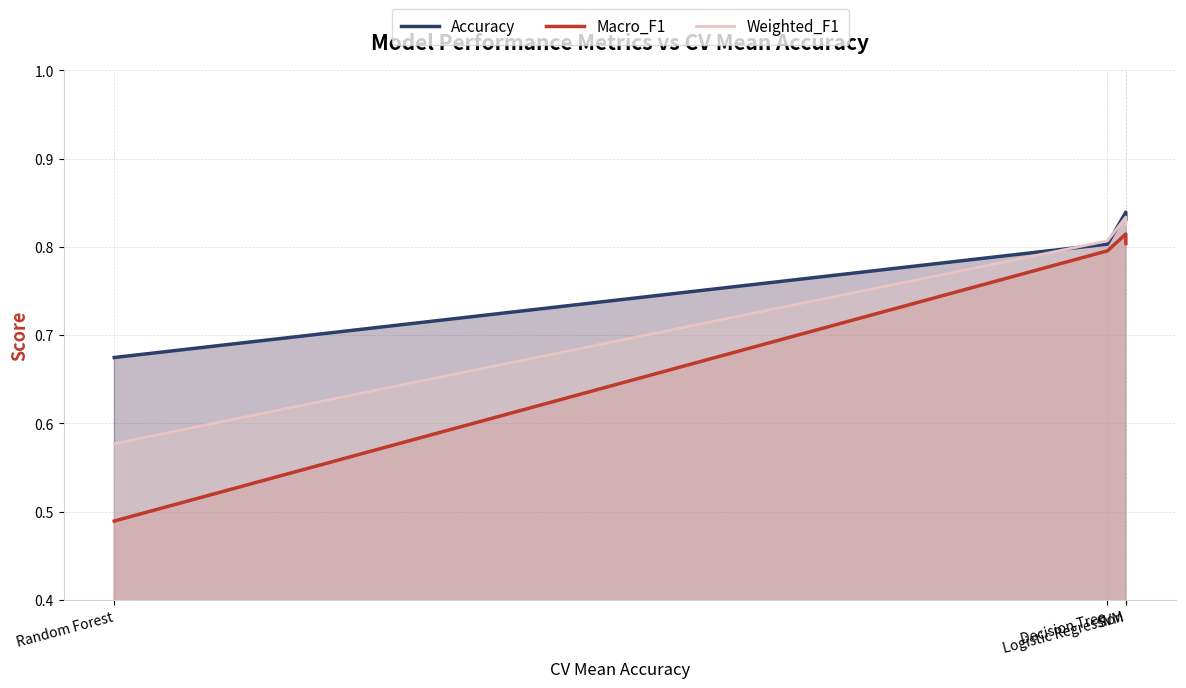

Rank the categories by Weighted_F1 value from lowest to highest.

Random Forest, Decision Tree, Logistic Regression, SVM